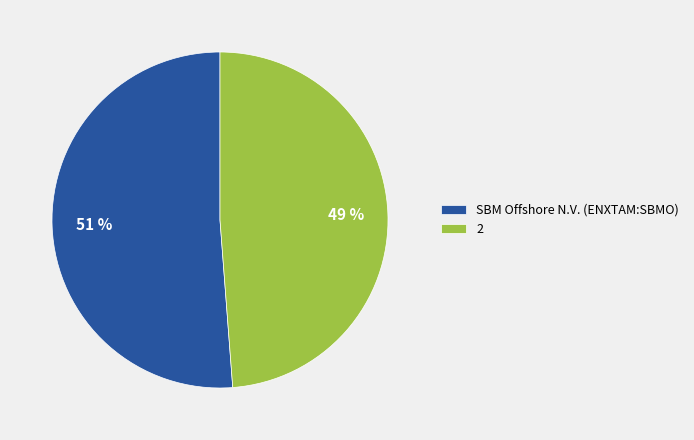

Combined, do SBM Offshore N.V. (ENXTAM:SBMO) and 2 account for over 50%?

Yes